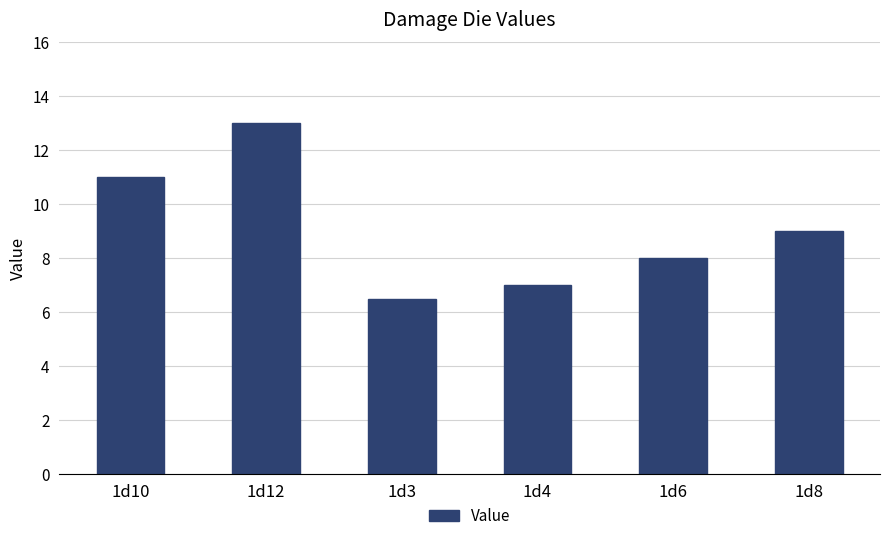

What is the change in value from 1d12 to 1d4?

-6.0